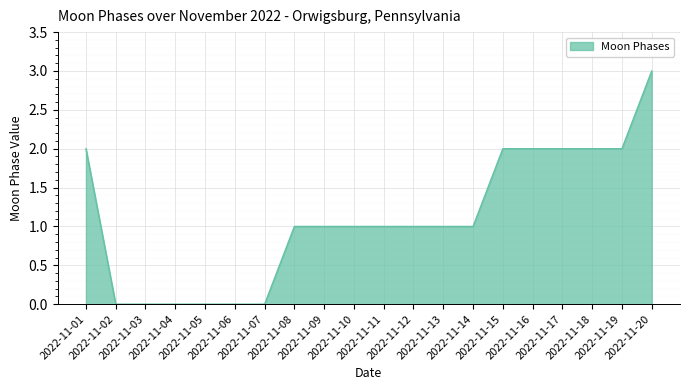

What is the difference between the maximum and minimum values?

3